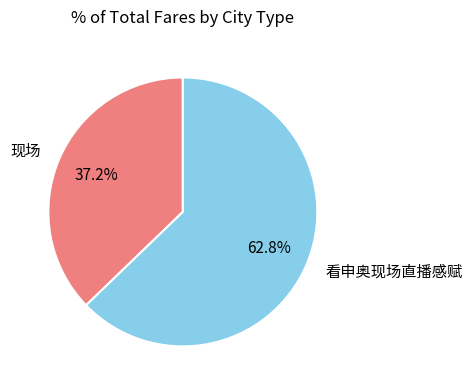

To the nearest percent, what percentage of the pie is 看申奥现场直播感赋?

63%